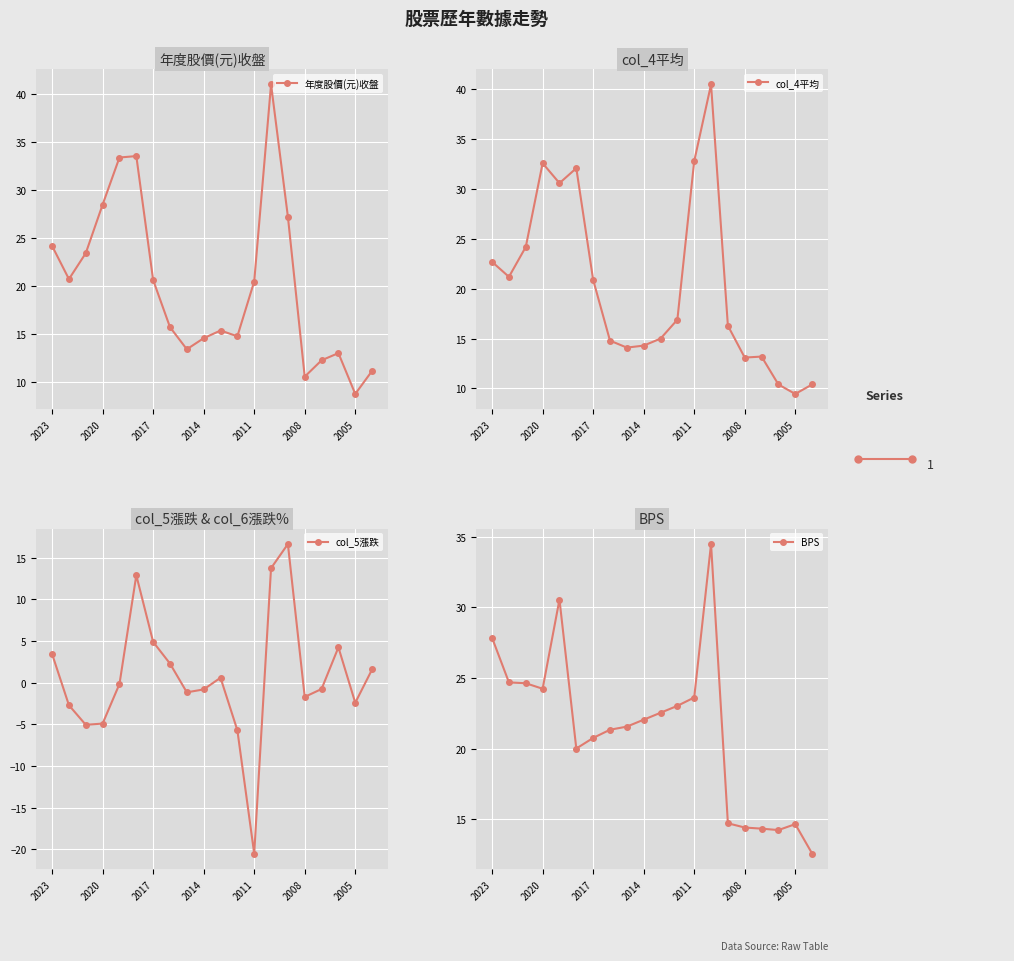

Reading left to right, list all the values displayed in this chart.

年度股價(元)收盤: 24.2	20.8	23.4	28.5	33.4	33.5	20.6	15.8	13.4	14.6	15.4	14.8	20.5	41.0	27.2	10.6	12.3	13.1	8.8	11.2
col_4平均: 22.7	21.2	24.2	32.6	30.6	32.1	20.9	14.8	14.1	14.3	15.0	16.9	32.8	40.5	16.3	13.1	13.2	10.4	9.4	10.4
col_5漲跌: 3.5	-2.7	-5.0	-4.9	-0.1	12.9	4.9	2.3	-1.1	-0.8	0.6	-5.7	-20.5	13.8	16.6	-1.7	-0.8	4.2	-2.4	1.6
BPS: 27.9	24.7	24.6	24.2	30.6	20.0	20.8	21.4	21.6	22.1	22.6	23.0	23.6	34.5	14.7	14.4	14.3	14.2	14.7	12.6